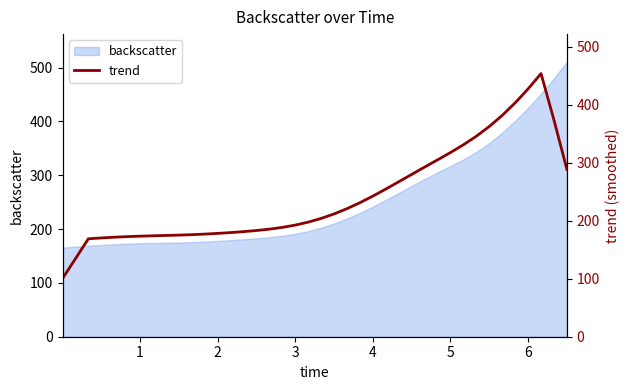

What is the value of the 3rd point from the left?

168.9